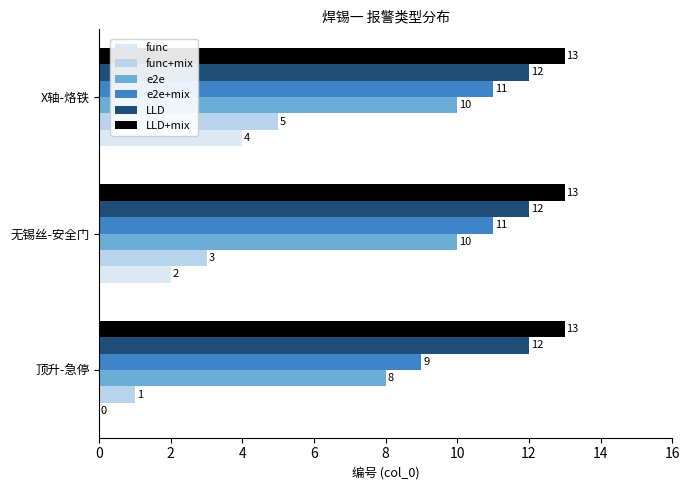

What is the total value across all series at 顶升-急停?

43